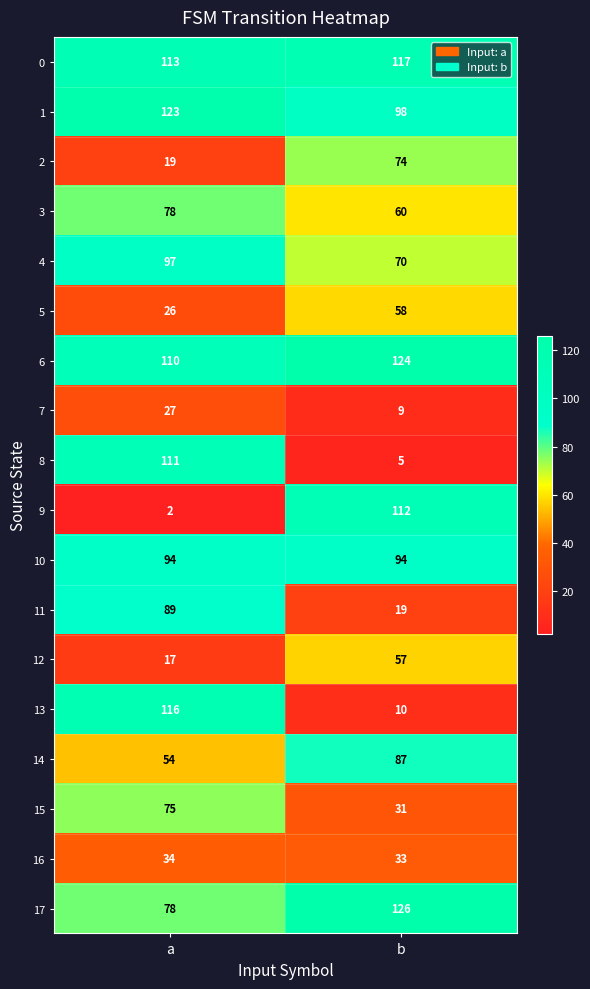

Where is 0 nearest to the value 115?

a